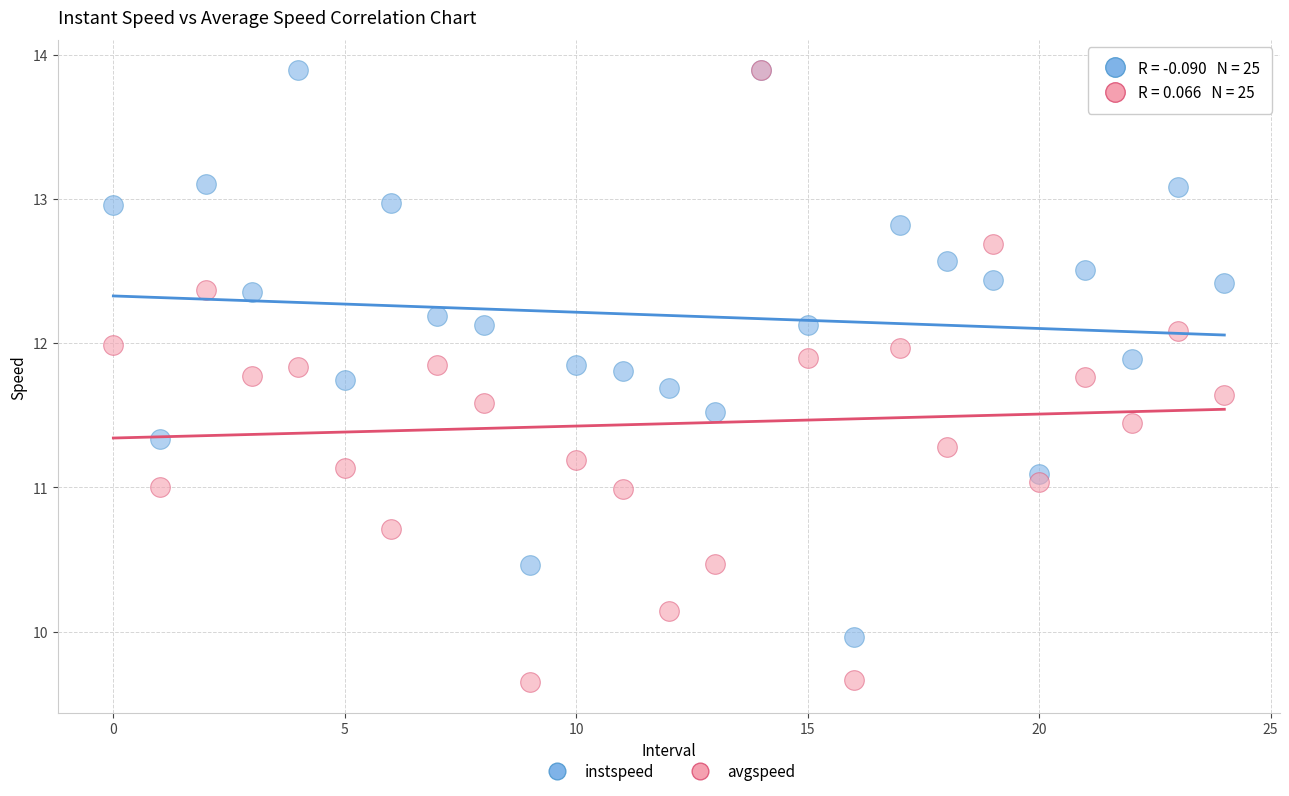

What are all the series names shown in the legend?

instspeed, avgspeed